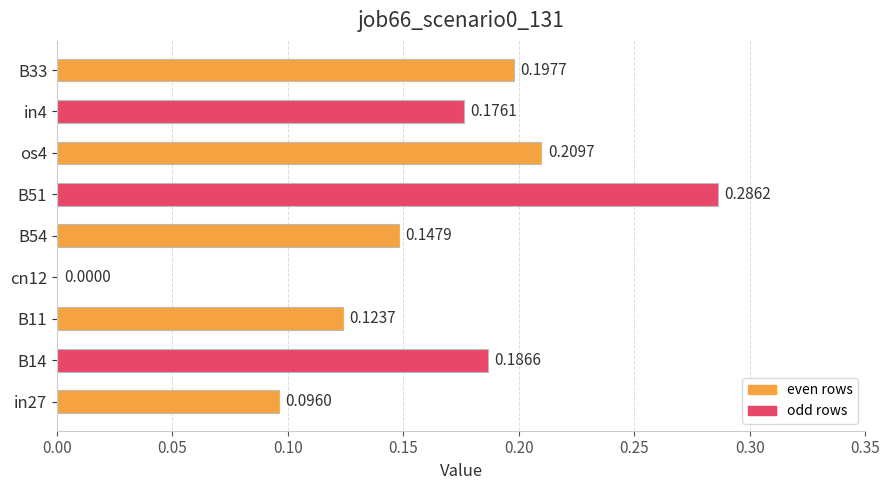

What is the change in value from cn12 to B54?

+0.1